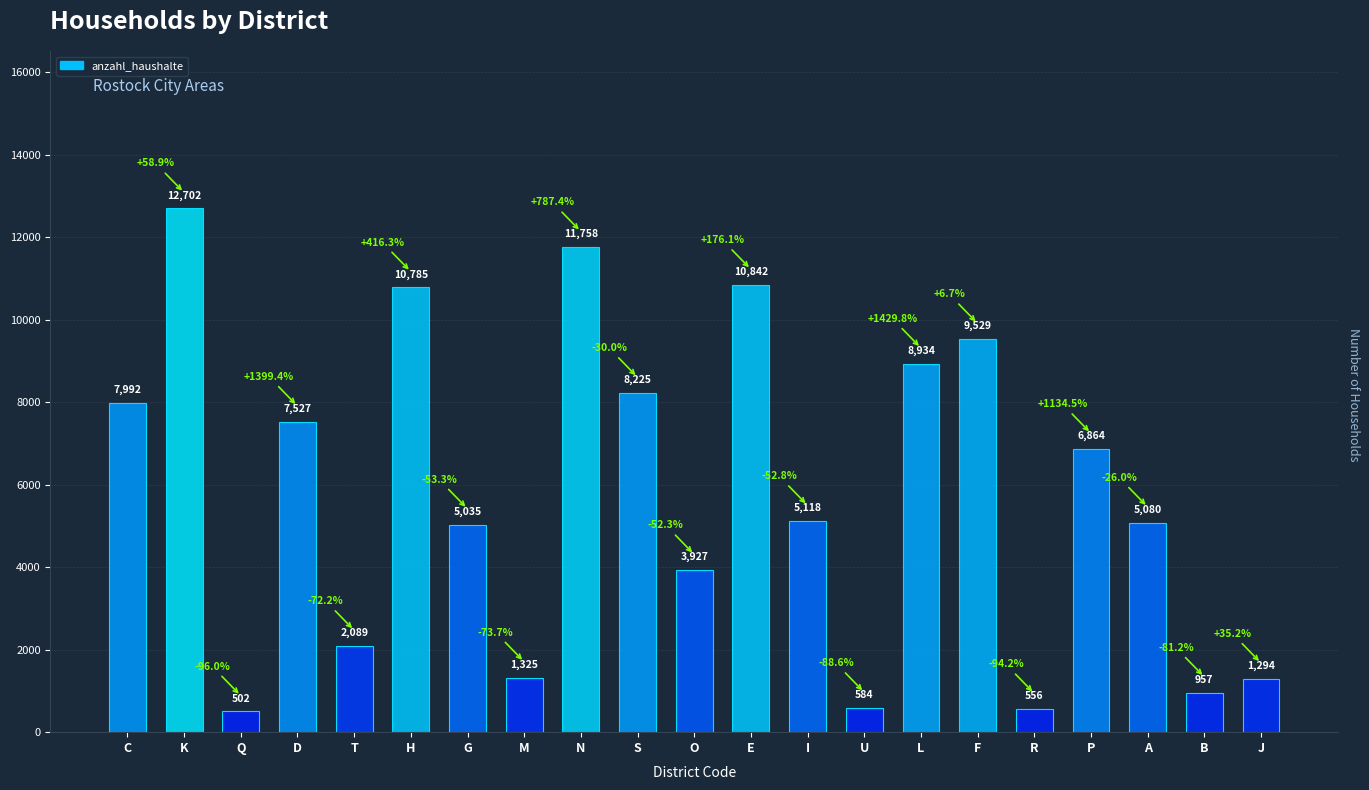

What is the maximum value shown in the chart?

12702